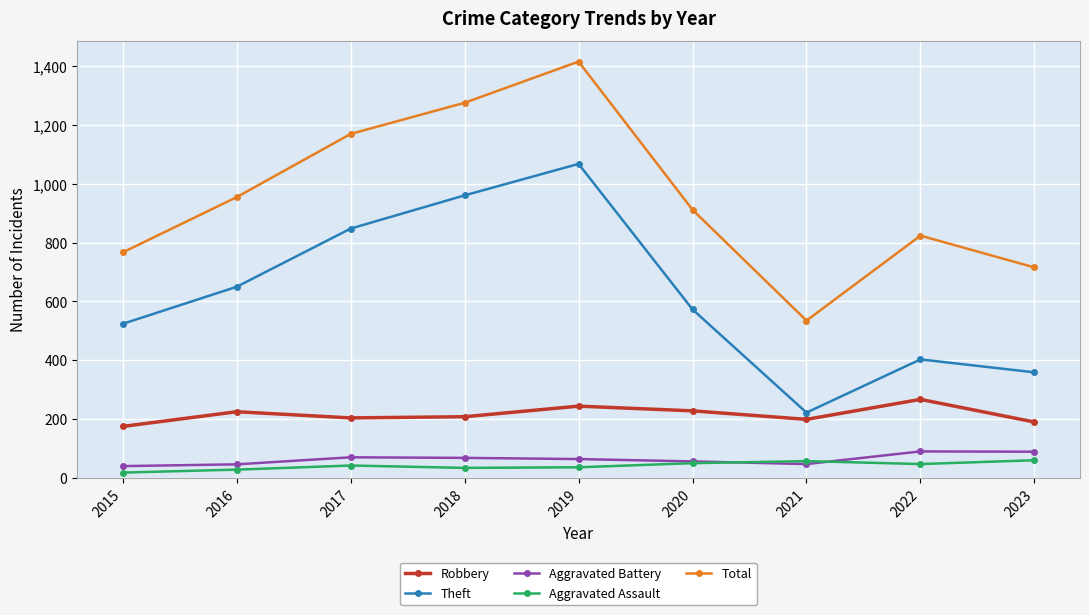

Is it true that Robbery equals 244 at 2019?

True